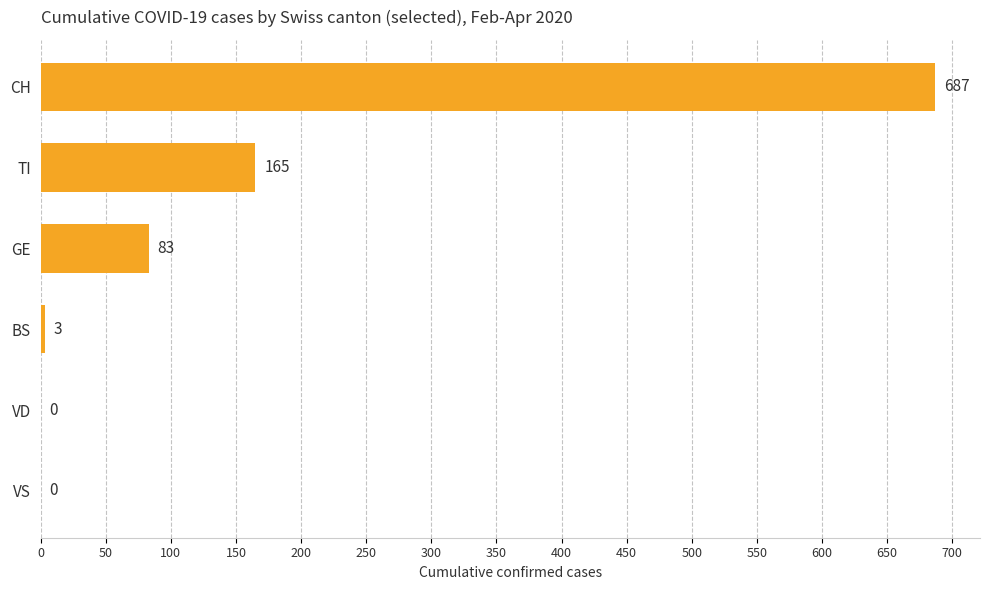

At which category does the chart reach its peak across all series?

CH